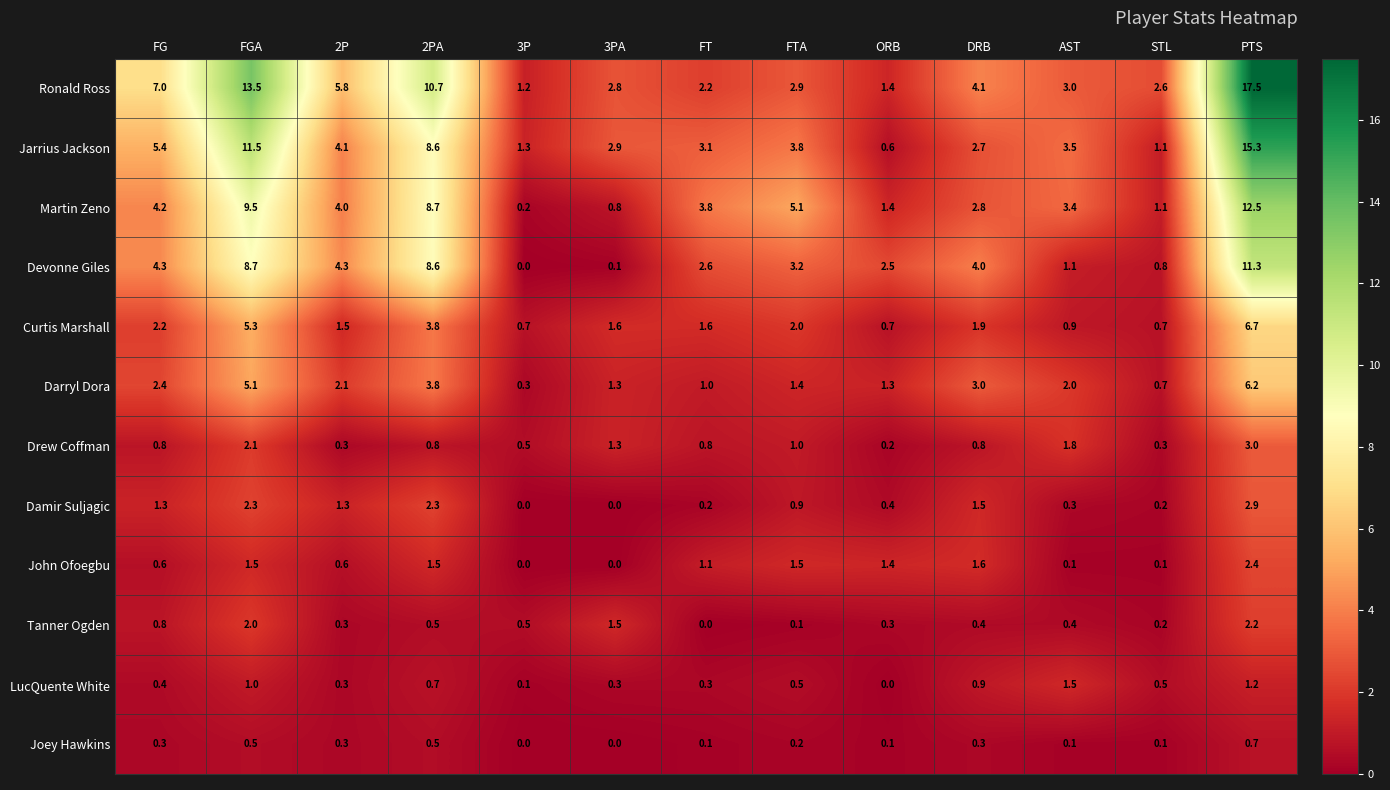

Which series has the largest range (max minus min)?

Ronald Ross